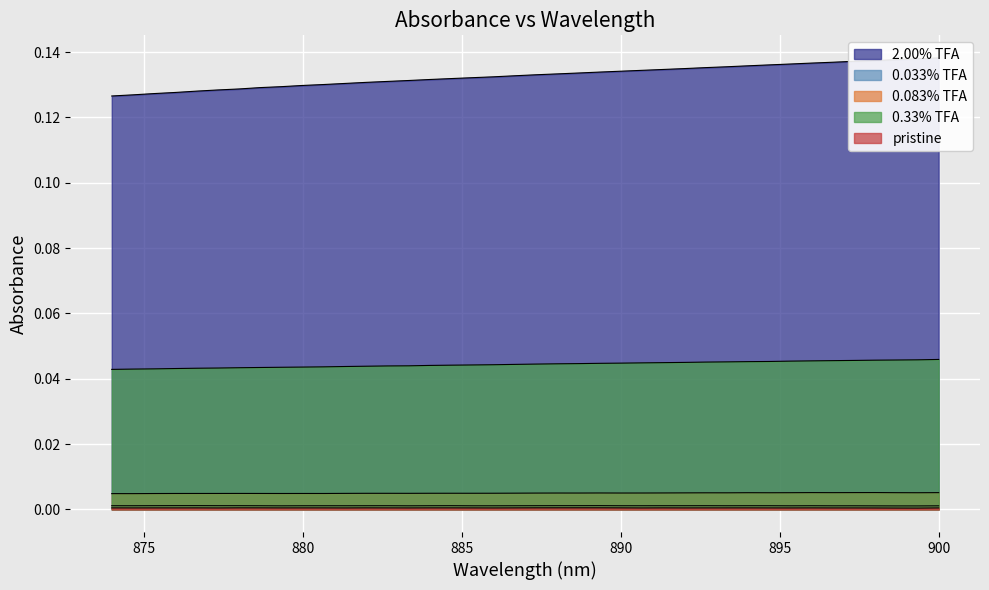

What is the sum of all 0.083% TFA values?

0.2